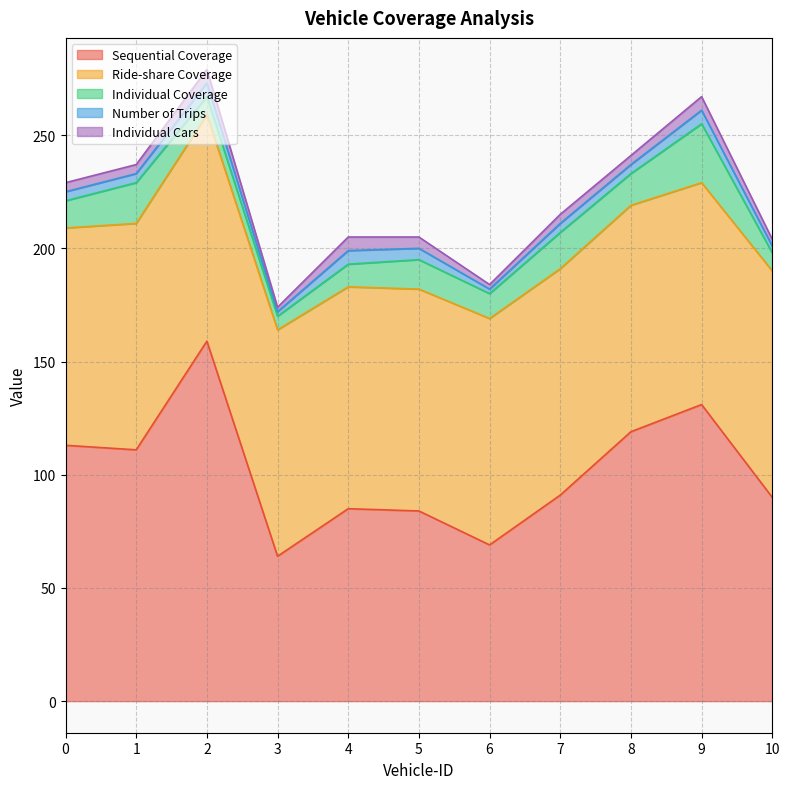

How many lines are shown in the chart?

5